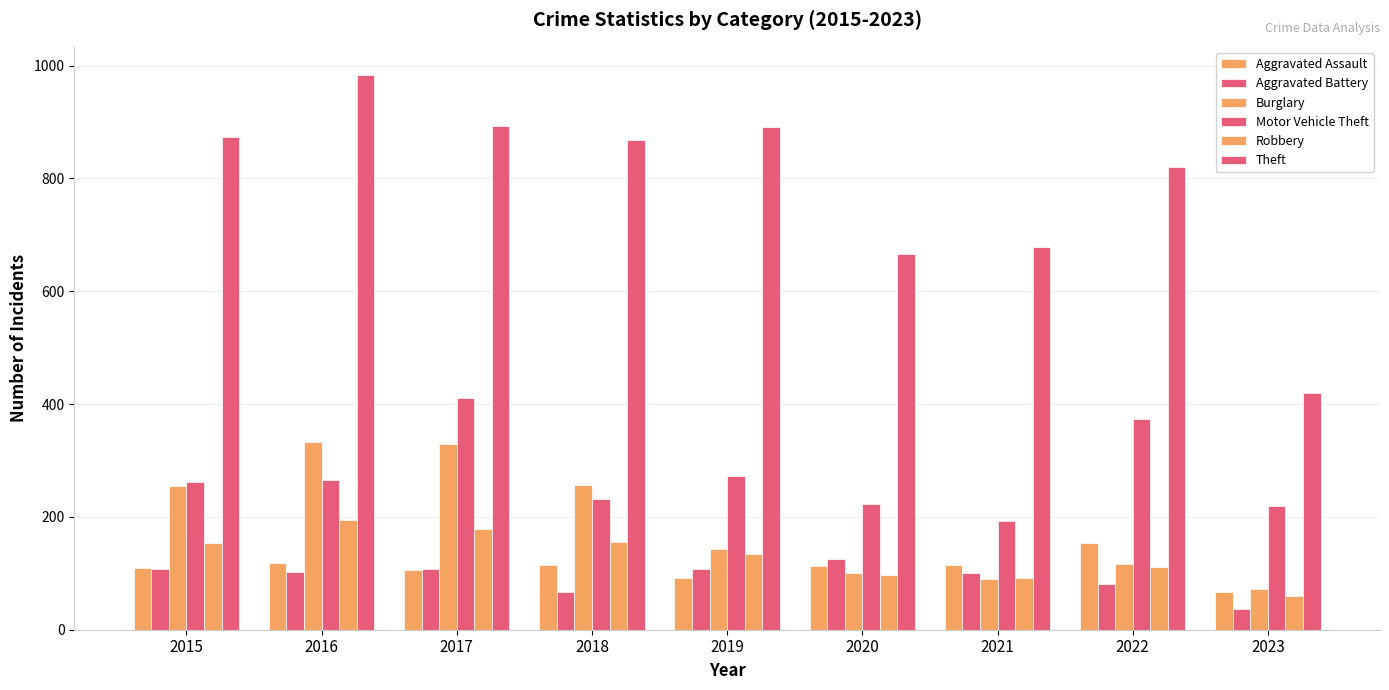

Are the bars horizontal?

No